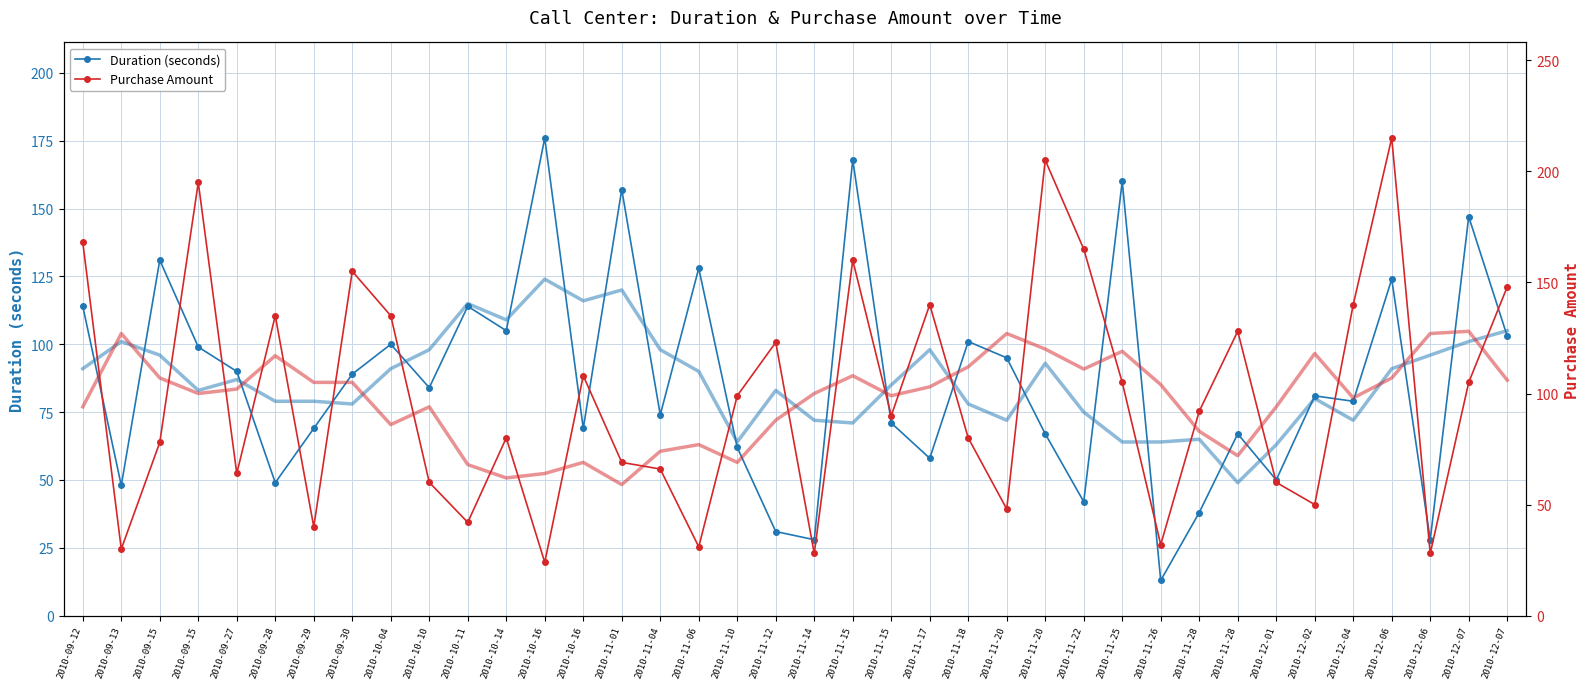

True or false: Purchase Amount has more than 2 points higher than both neighbors.

True